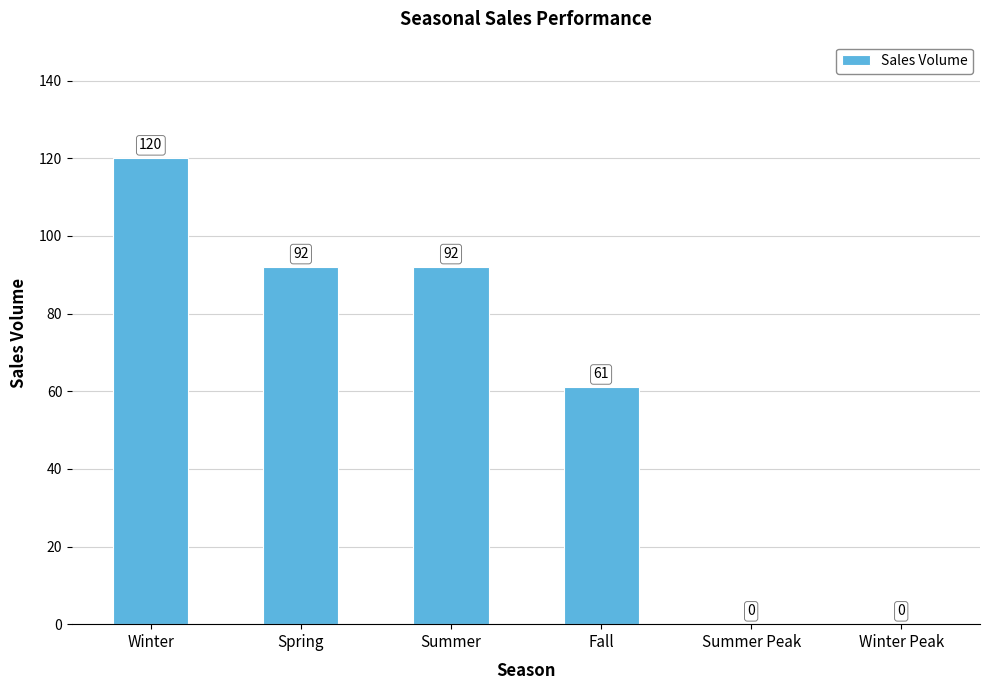

What is the difference between the values at Fall and Summer?

31